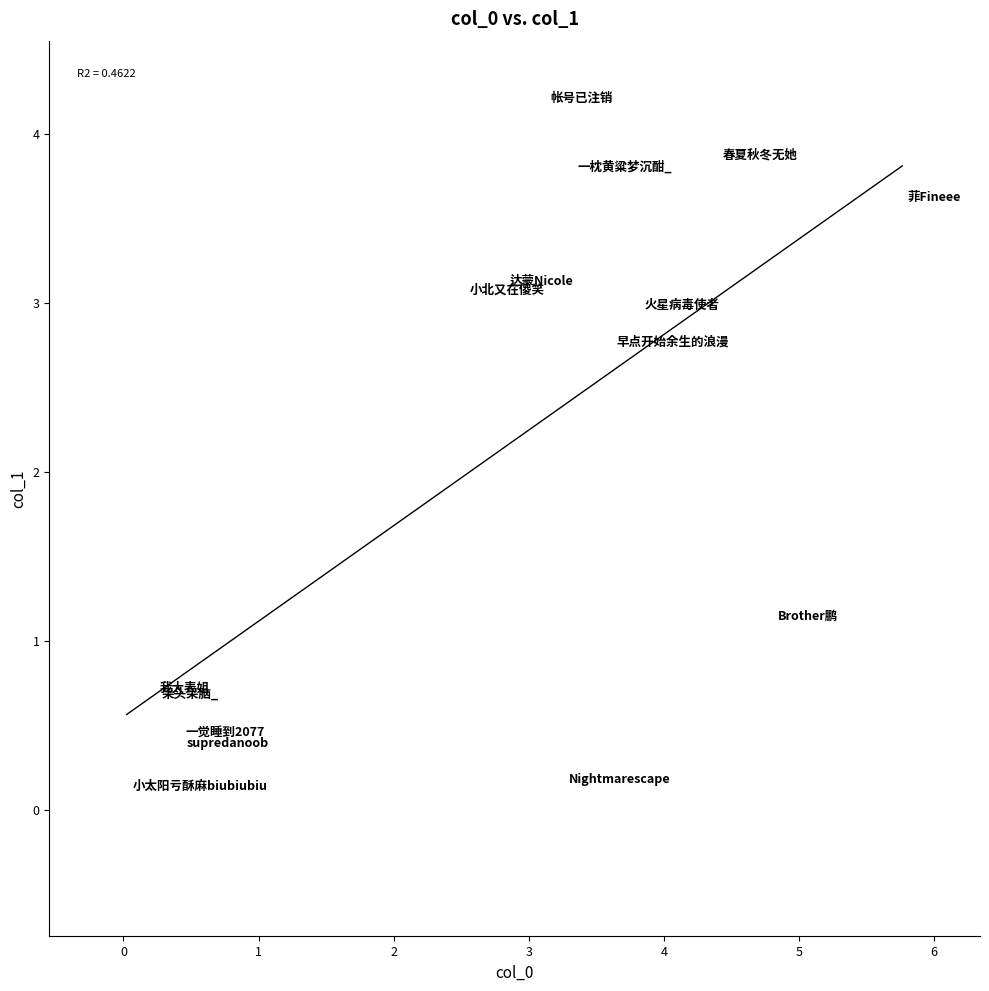

What Y value in the scatter plot is closest to 2?

2.7